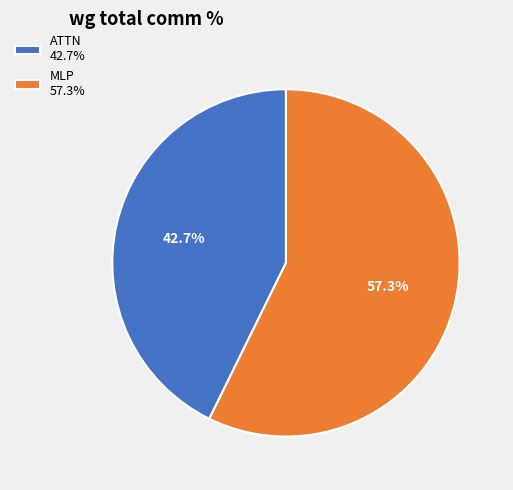

Is ATTN 42.7% the majority of the pie?

No